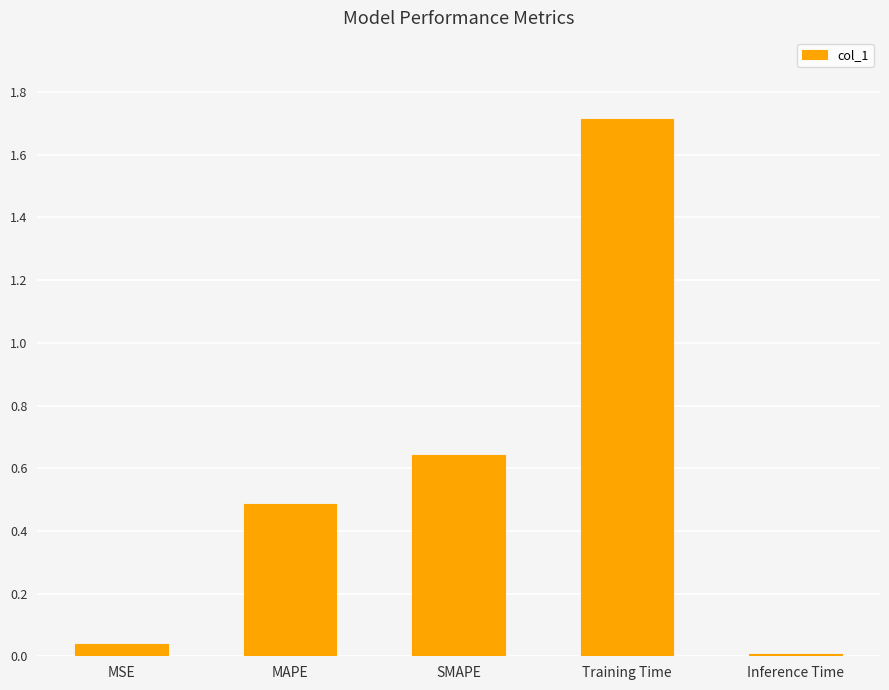

What is the change in value from MAPE to Inference Time?

-0.5